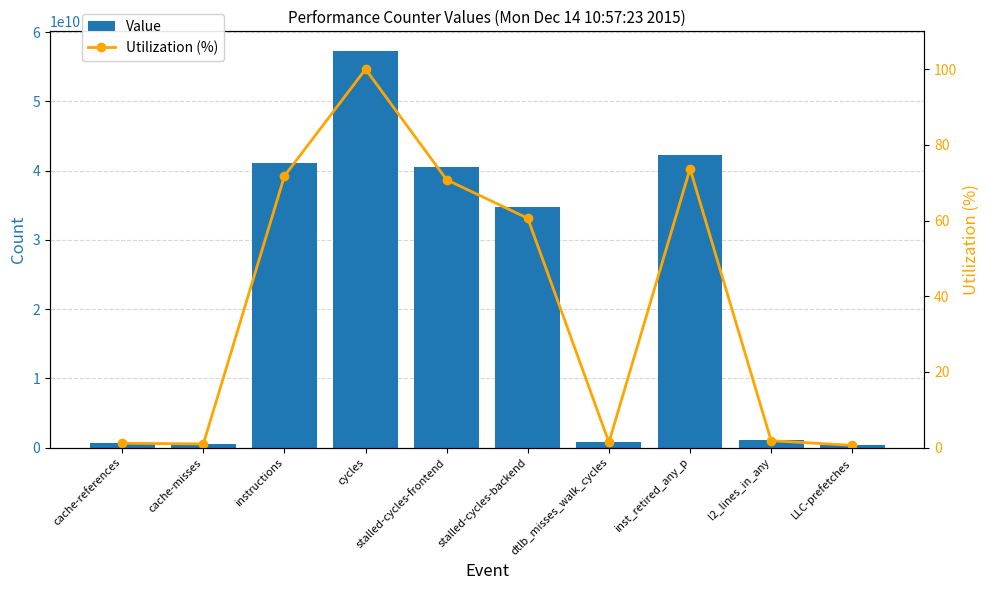

What is the difference between the maximum and second lowest values in the Value series?

56694773611.0